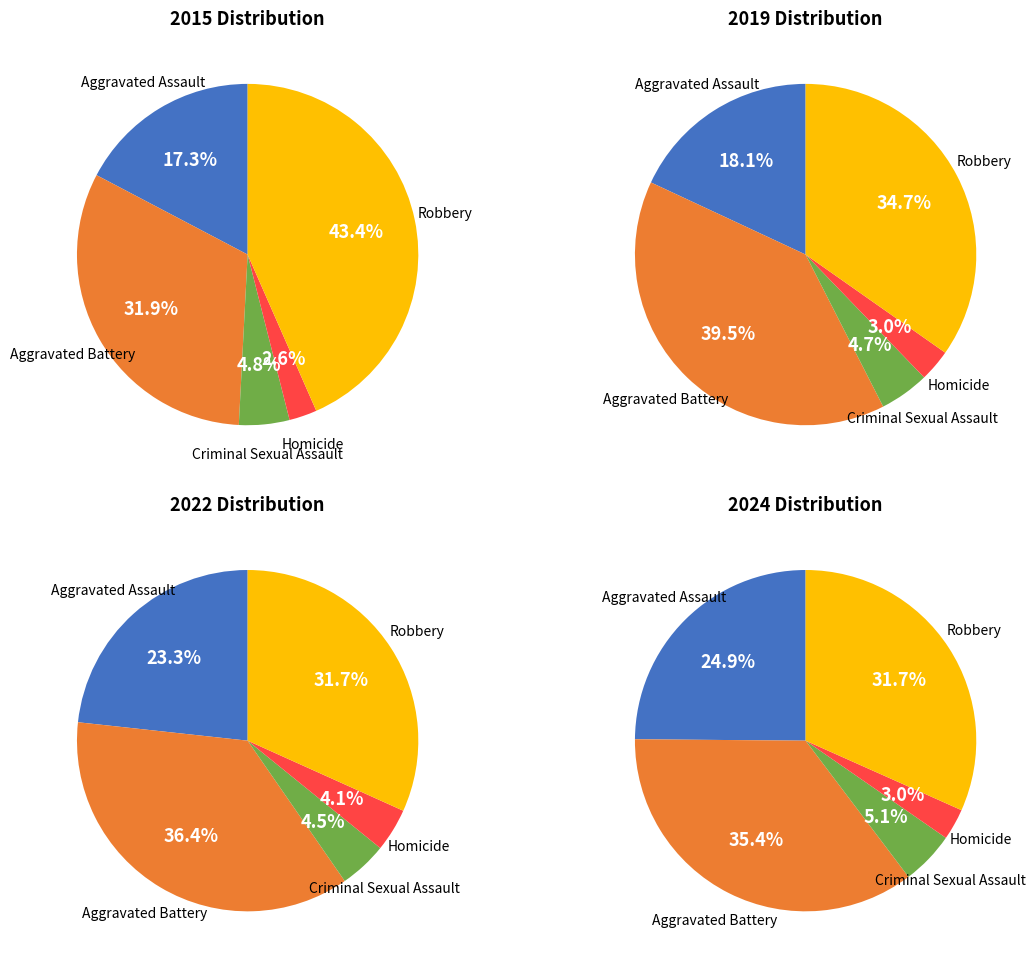

To the nearest percent, what percentage of the pie is Aggravated Battery?

35%